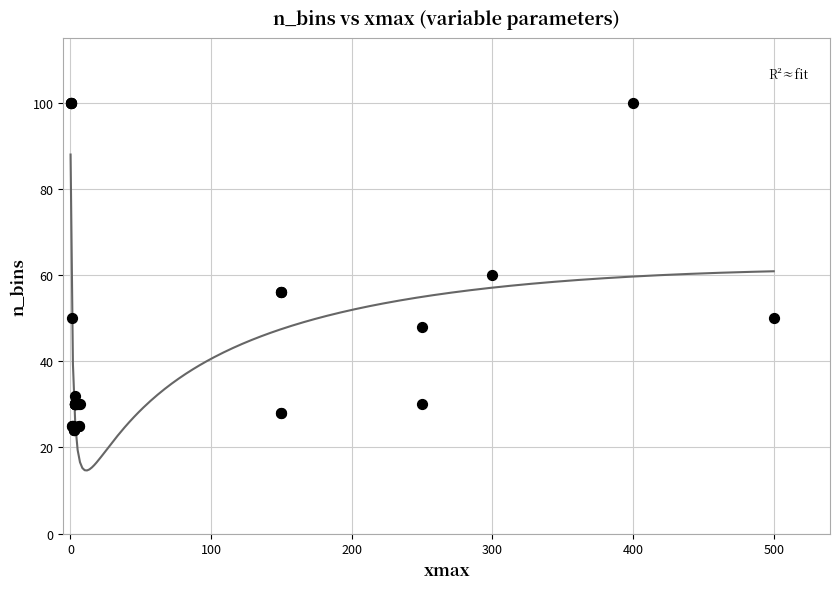

What Y value in the scatter plot is closest to 62?

60